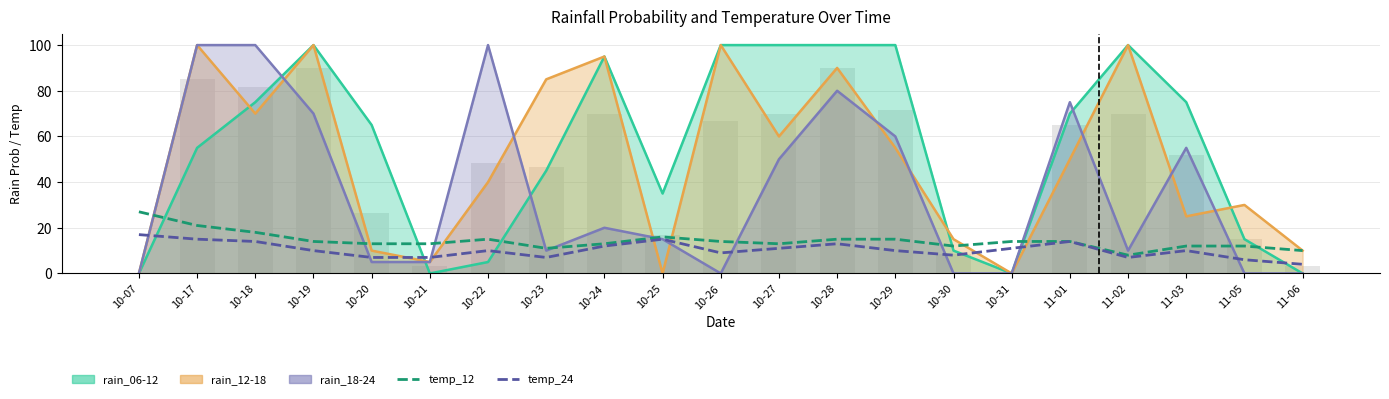

What is the total value across all series at 10-27?

24